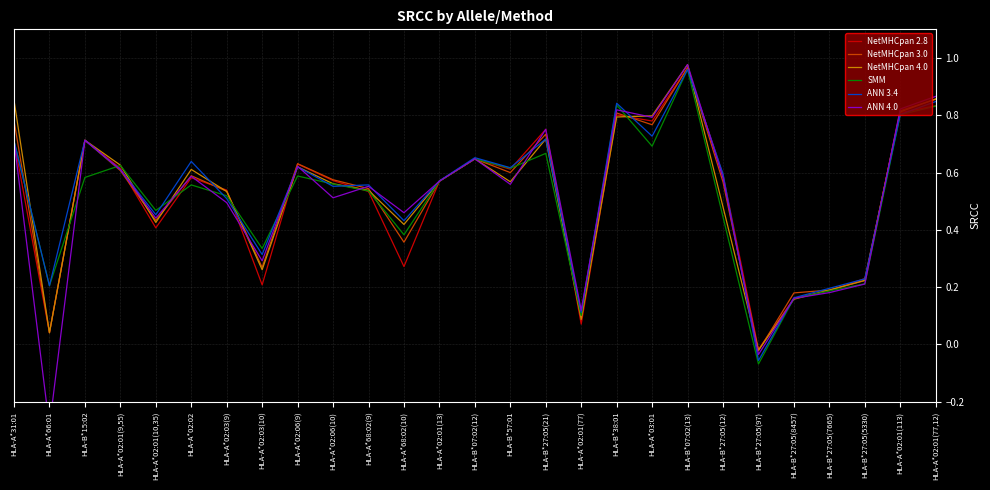

Where do NetMHCpan 3.0 and NetMHCpan 4.0 first cross each other?

HLA-A*02:01(9,55) and HLA-A*02:01(10,35)